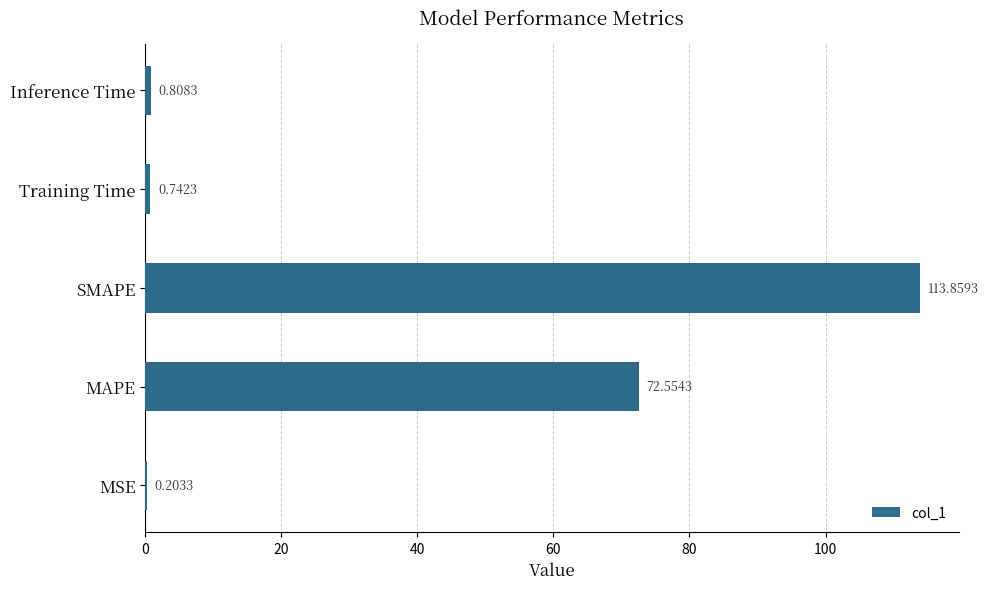

Which label corresponds to the largest value in the chart?

SMAPE